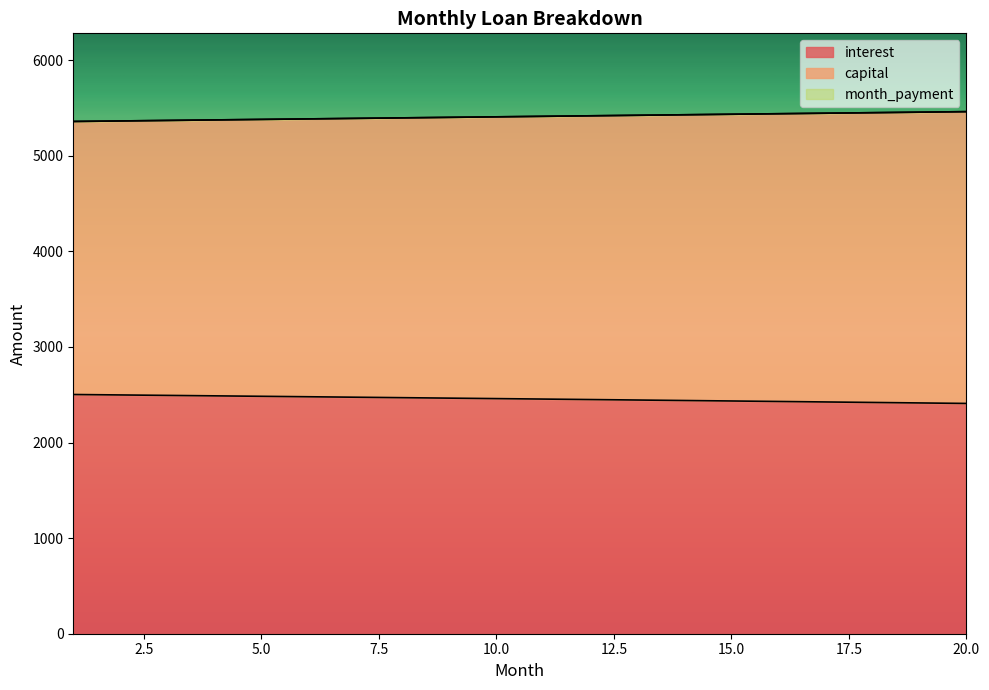

Where does the interest series first go above 2459?

1